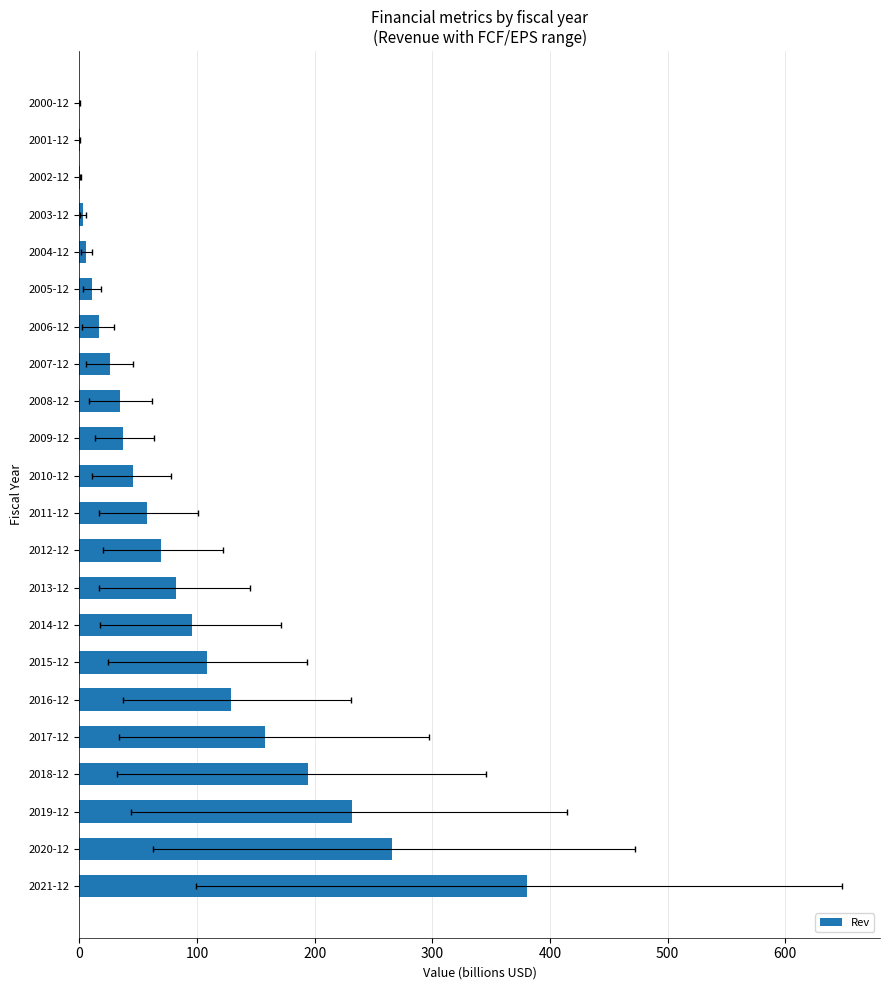

What is the difference between the maximum and second lowest values?

379.9